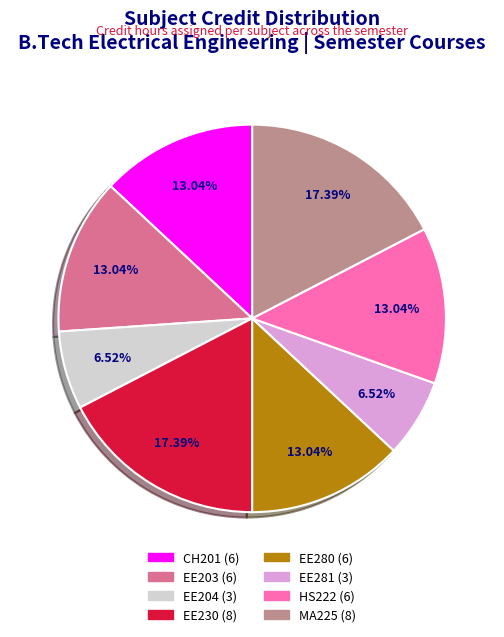

Is there any slice that represents more than half of the pie?

No